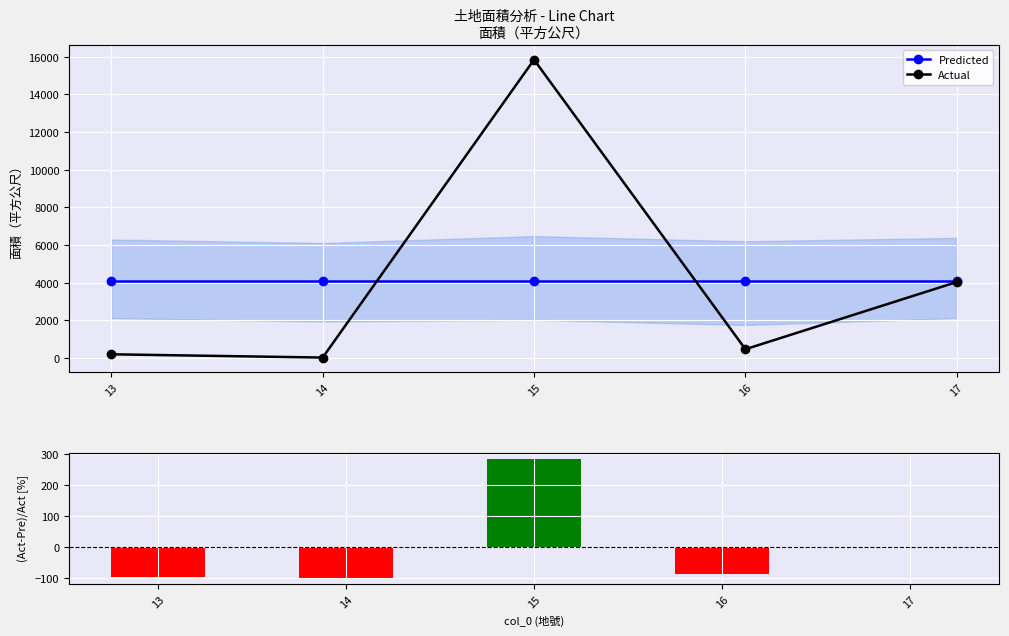

What is the sum of the Predicted values at 15 and 14?

8235.7